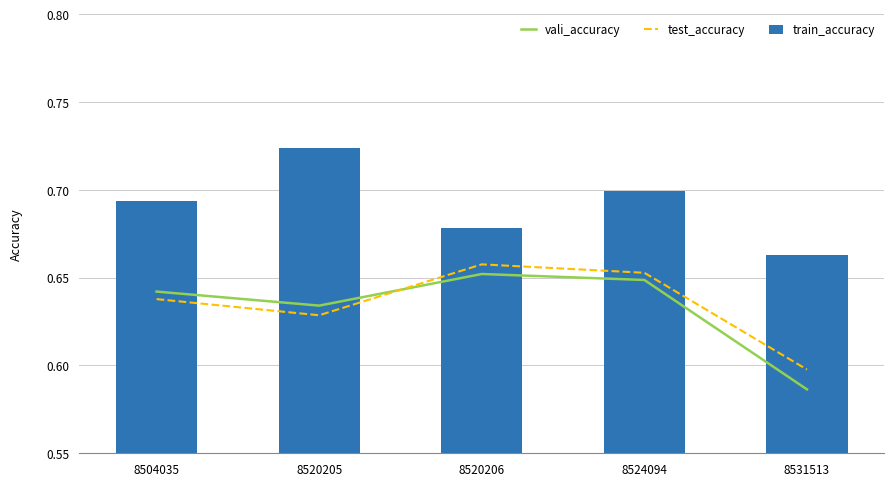

Count the number of categories in the chart.

5